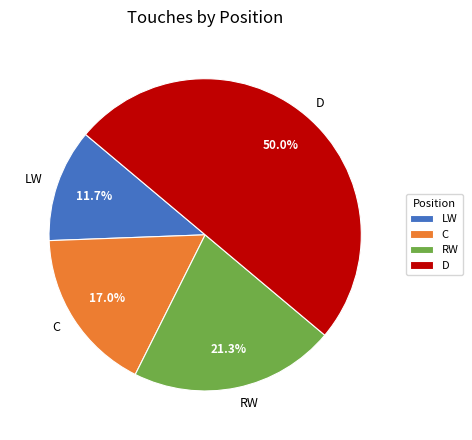

How much of the chart is everything except RW?

78.7%